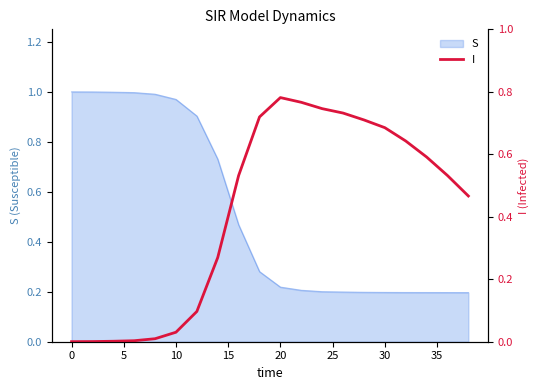

True or false: S has a value of 1.0 at 0.

True